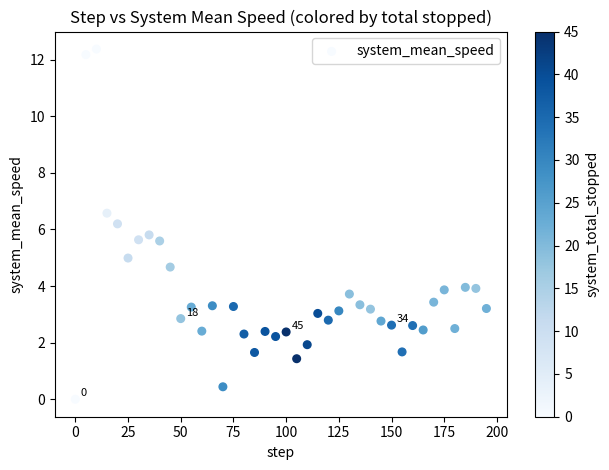

What is the range of X values (max minus min)?

195.0